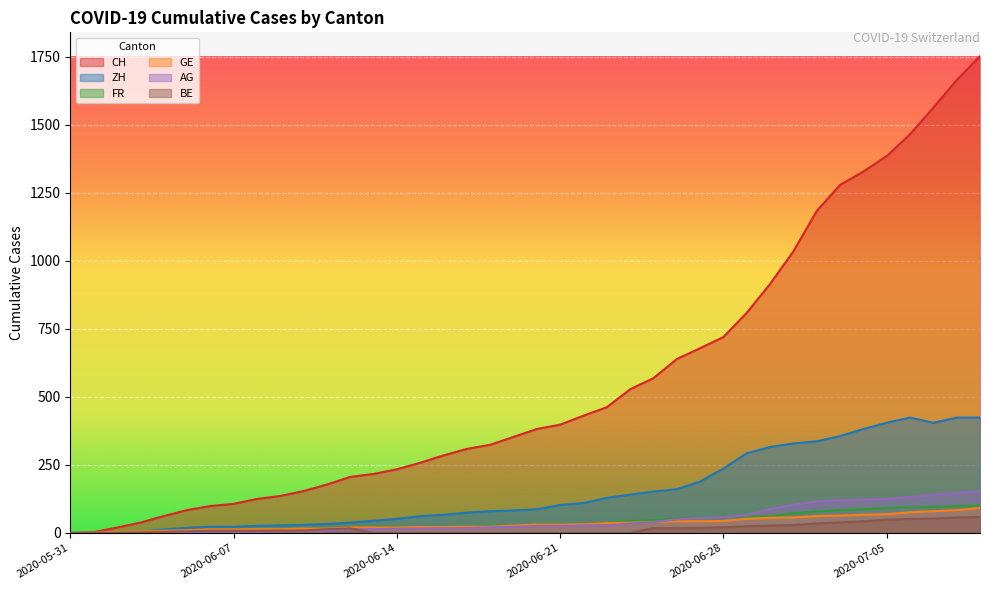

What is the difference between the maximum and minimum values in the FR series?

100